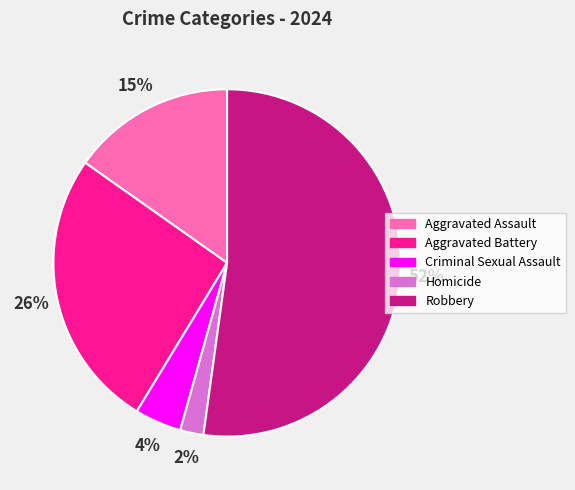

What percentage is the Homicide slice, to the nearest percent?

2%